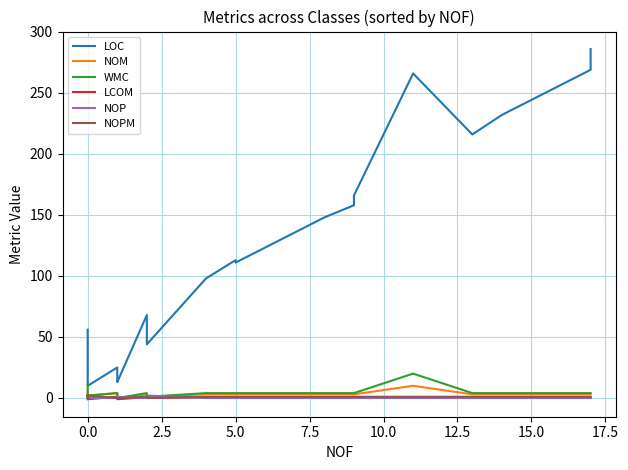

The NOP series shows 1.1 at 20. True or false?

False